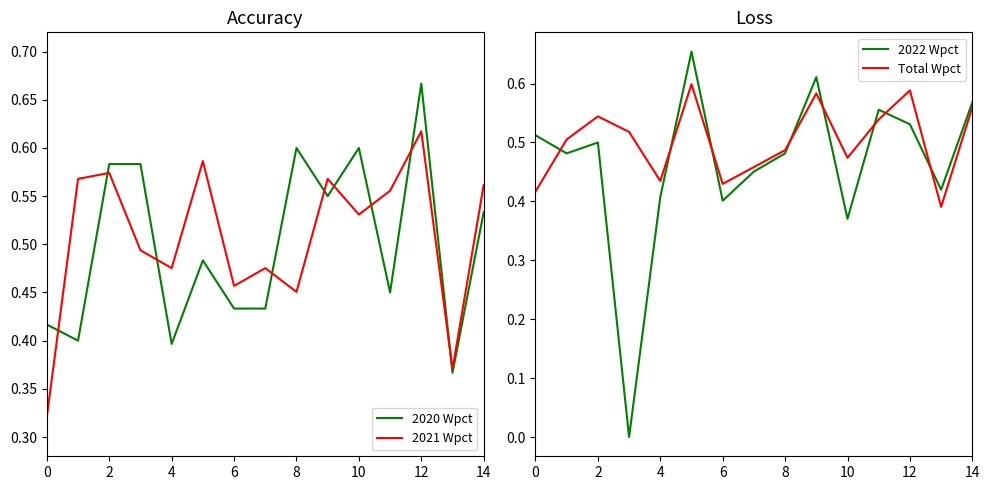

What is the sum of all Total Wpct values?

7.5